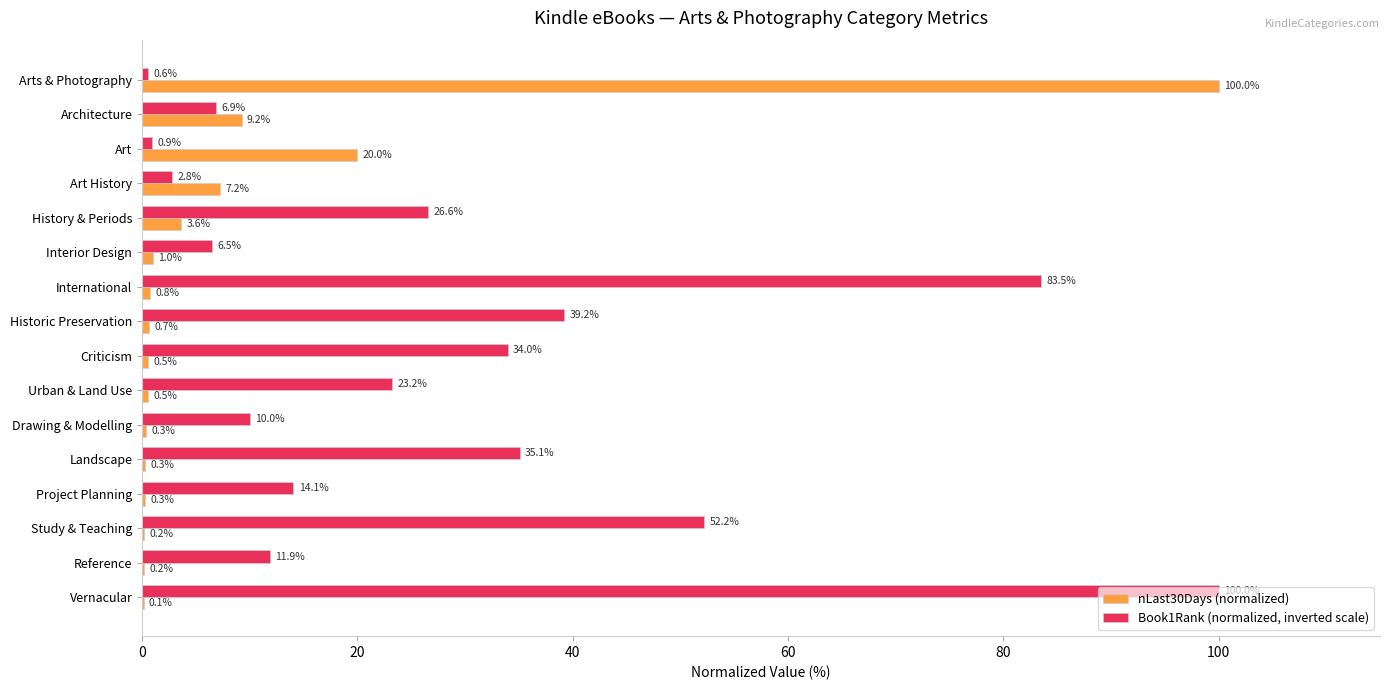

Which category has the highest value in the Book1Rank (normalized, inverted scale) series?

Vernacular